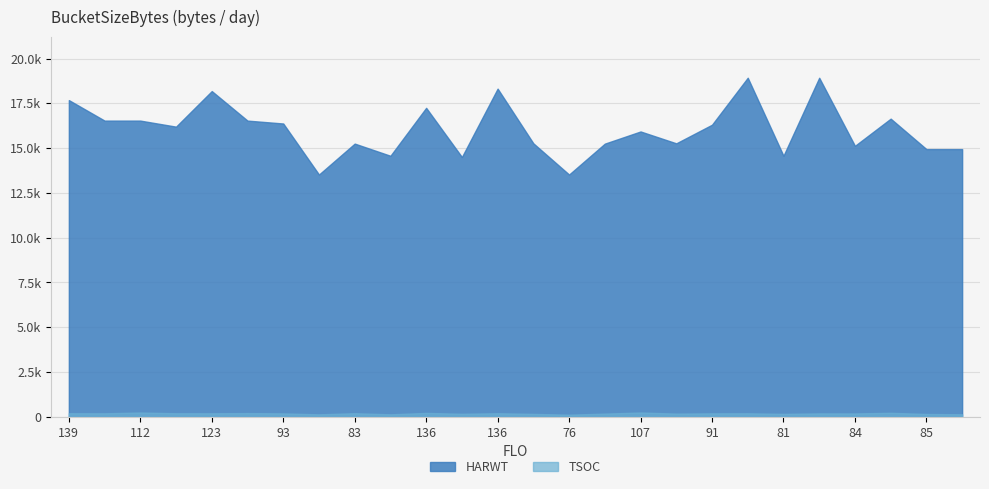

True or false: HARWT and TSOC cross at least once.

False